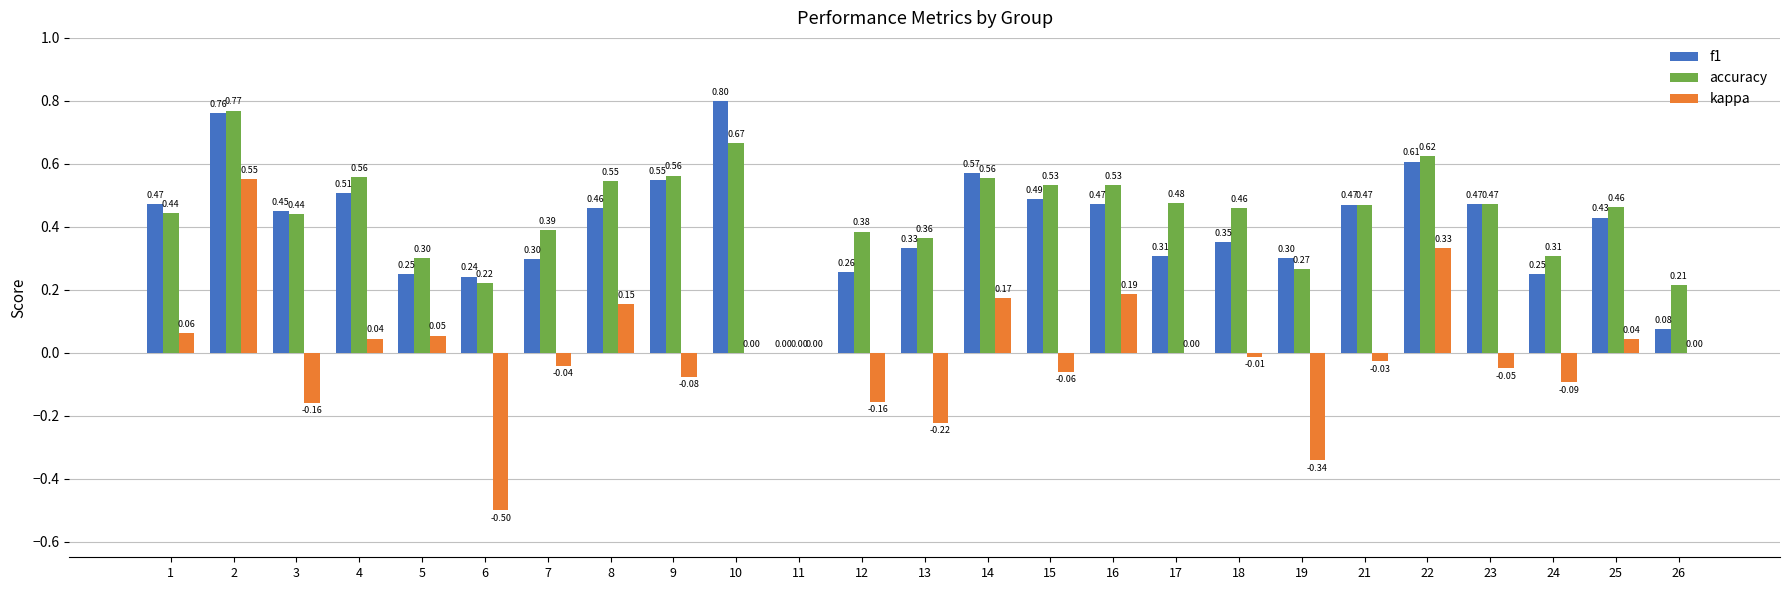

Which series has the largest total across all categories?

accuracy